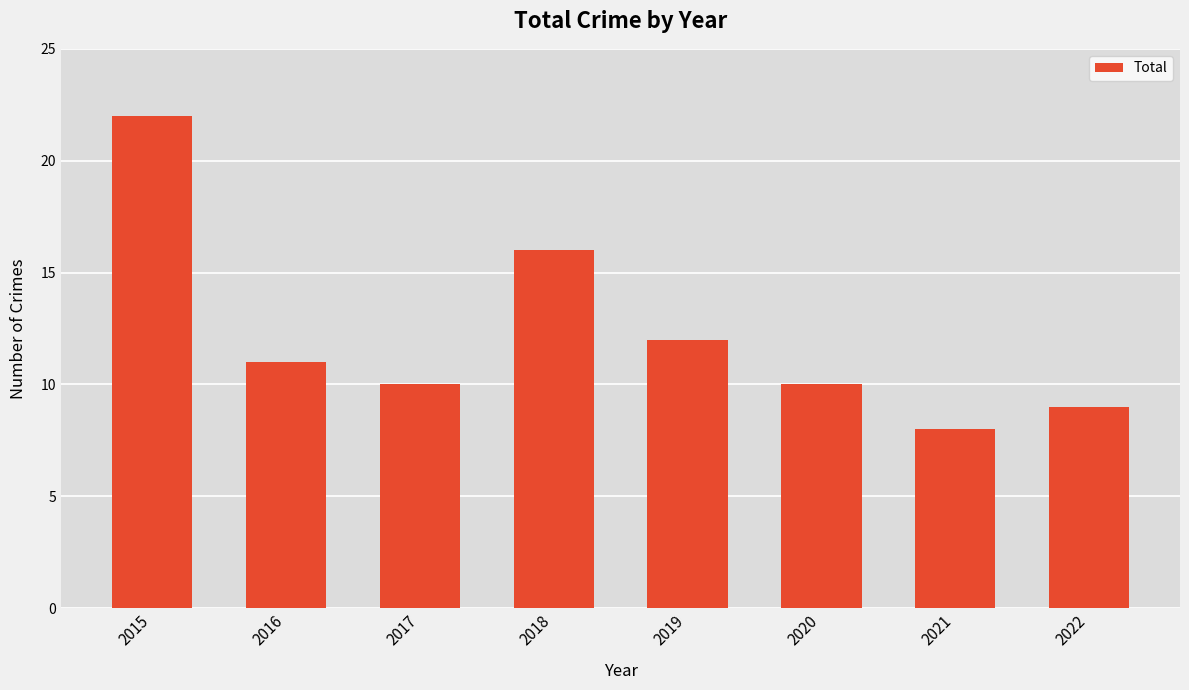

How many data points are less than 11?

4